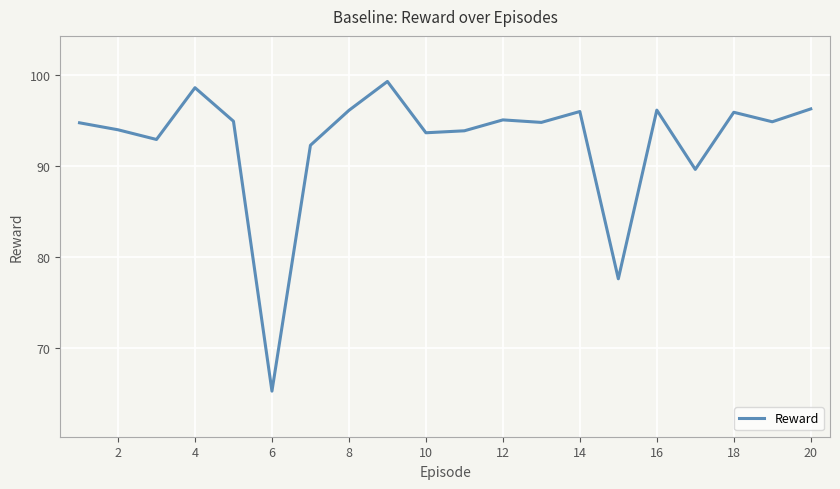

What is the difference between the maximum and minimum values?

34.0